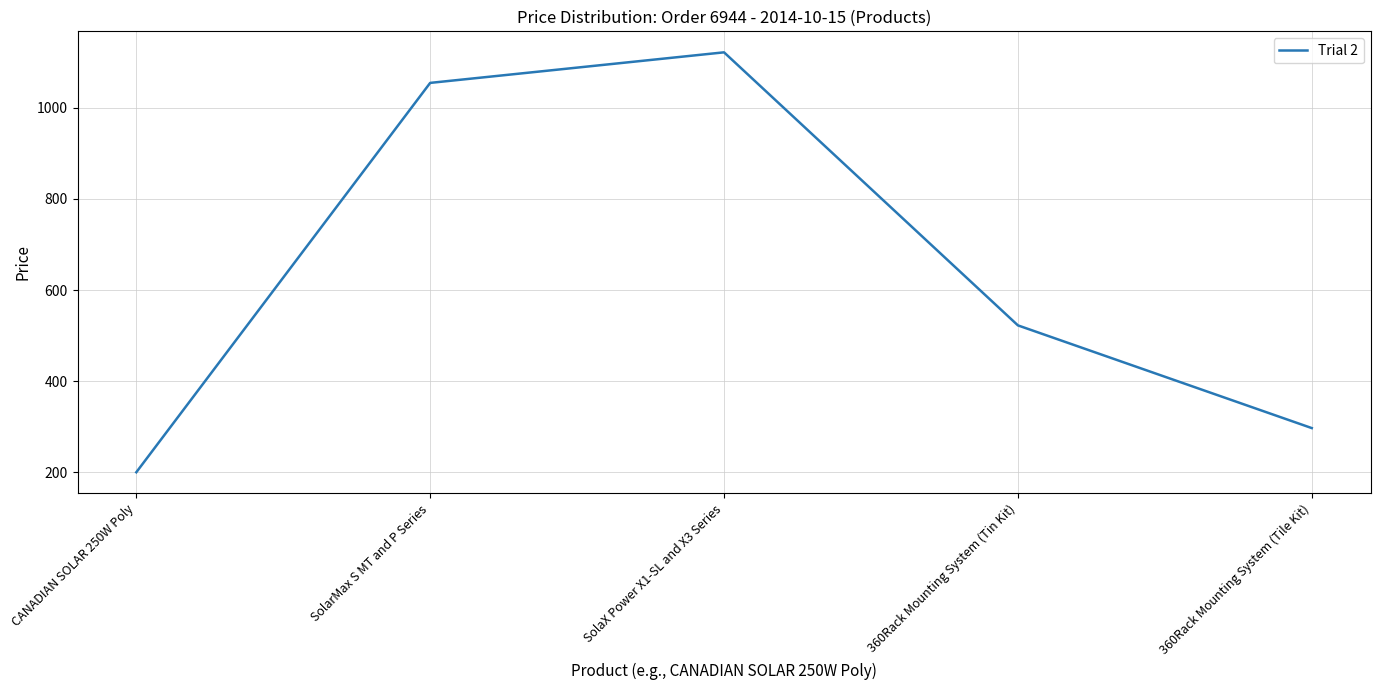

The chart shows a value of 522.5 at 360Rack Mounting System (Tin Kit). True or false?

True